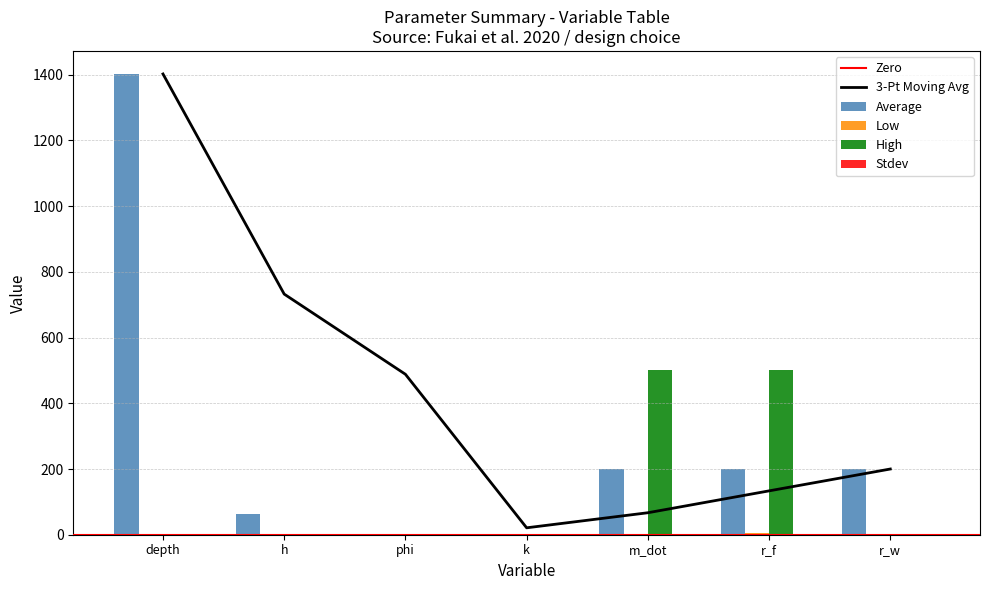

What position from the right is m_dot?

3